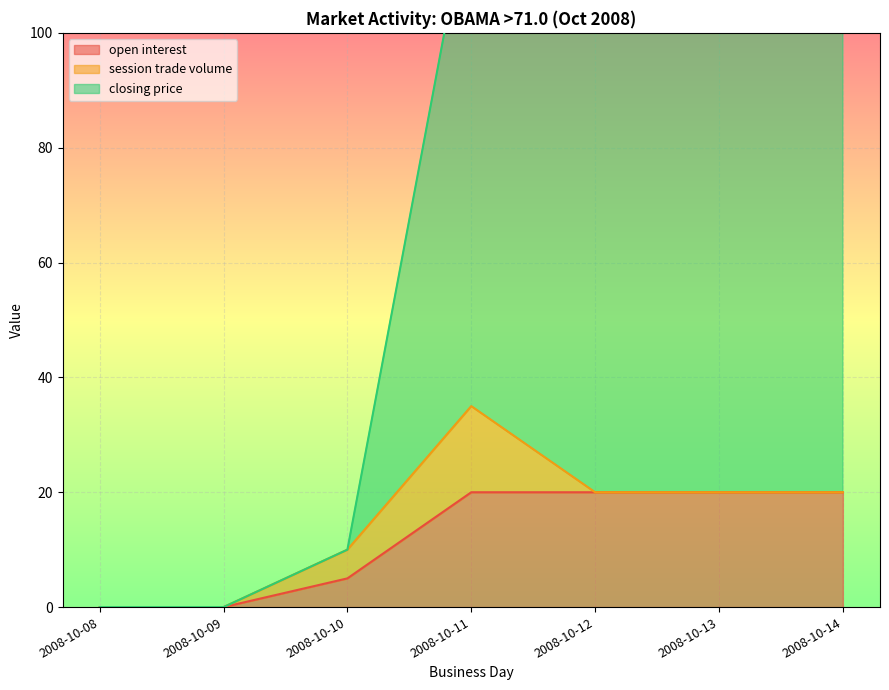

True or false: open interest has a value of 0 at 2008-10-08.

True